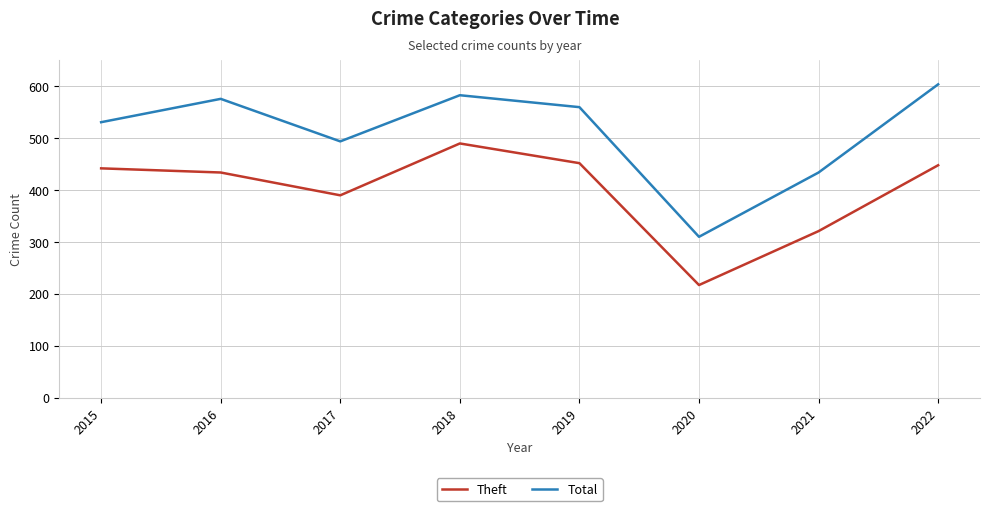

What are all the series names shown in the legend?

Theft, Total